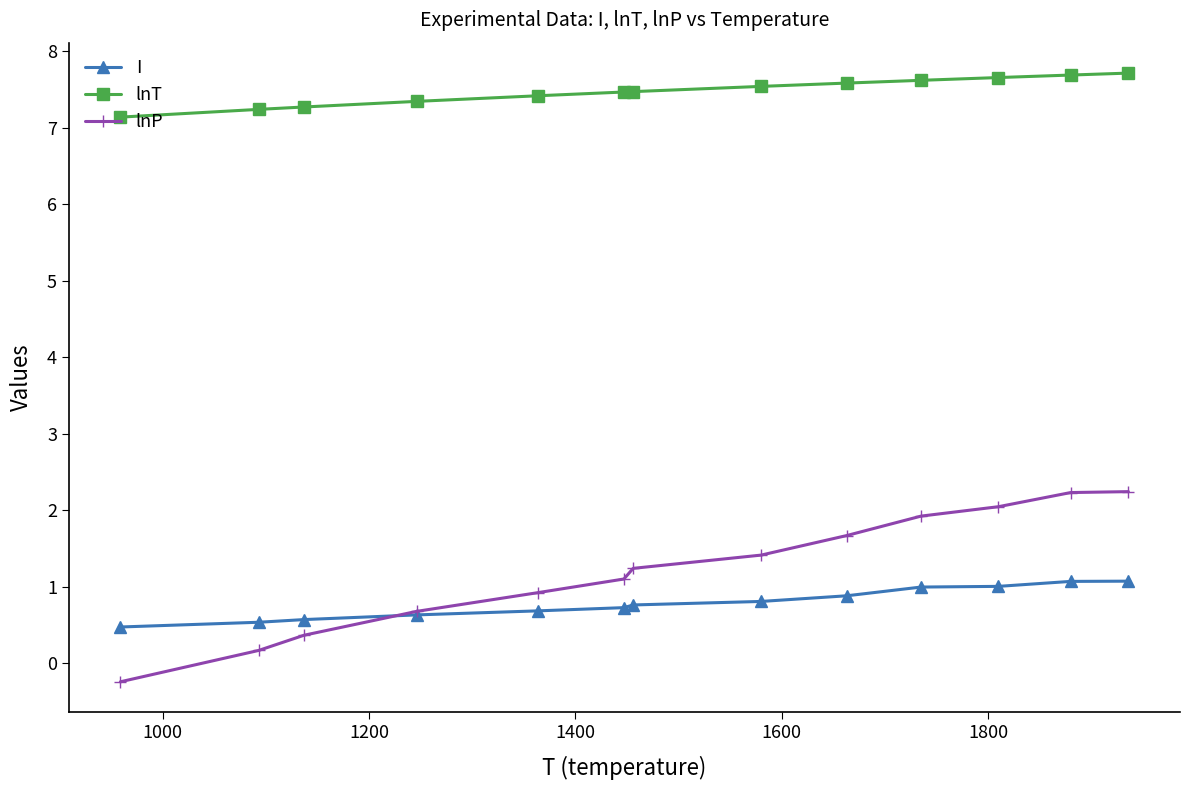

What is the value of the I point at the 5th from the left?

0.7